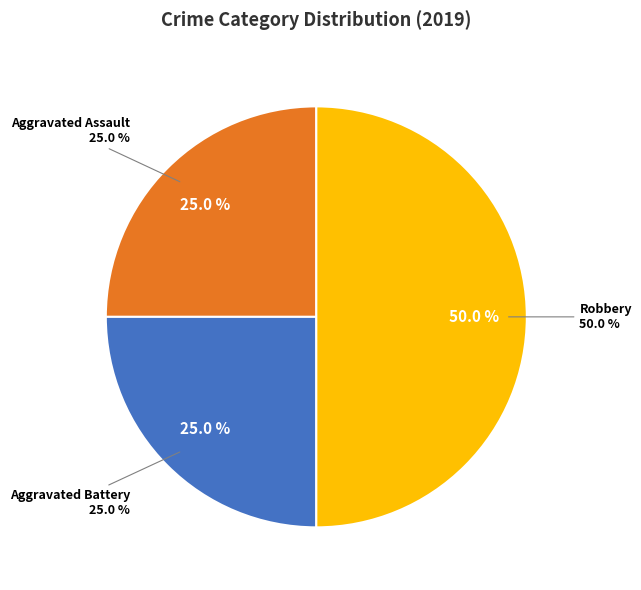

Combined, what portion of the pie is Aggravated Assault and Robbery?

75.0%